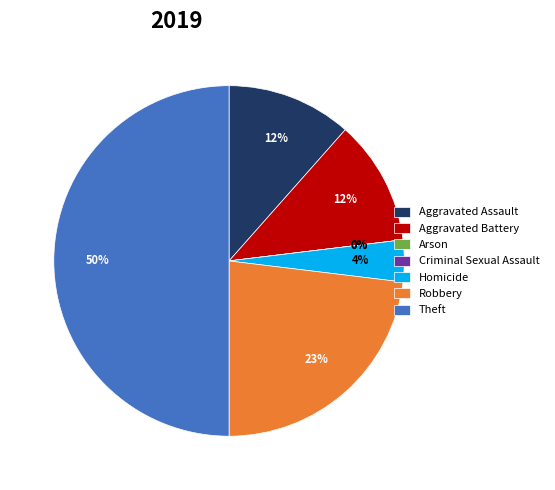

Is there any slice that represents more than half of the pie?

No